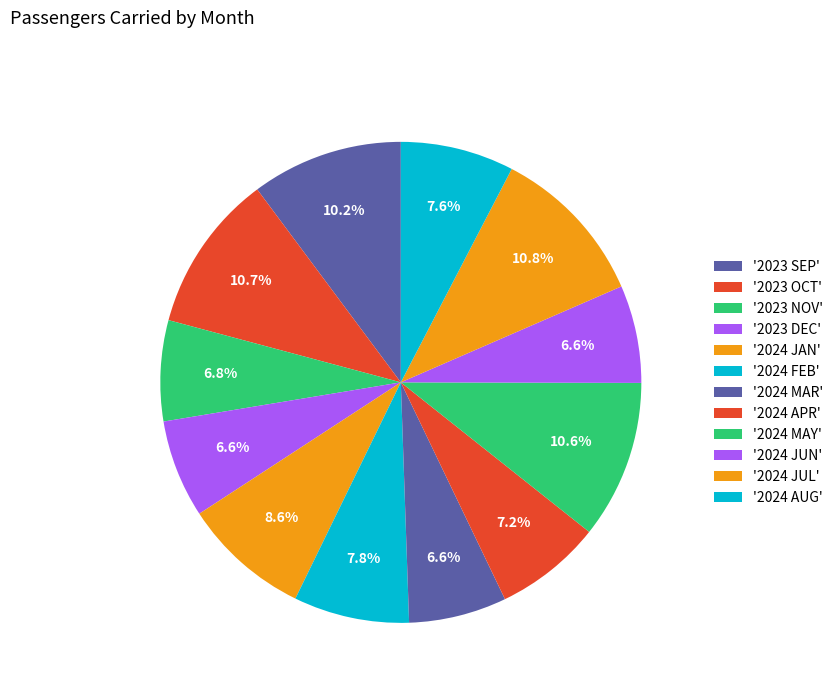

How many segments does this pie chart have?

12